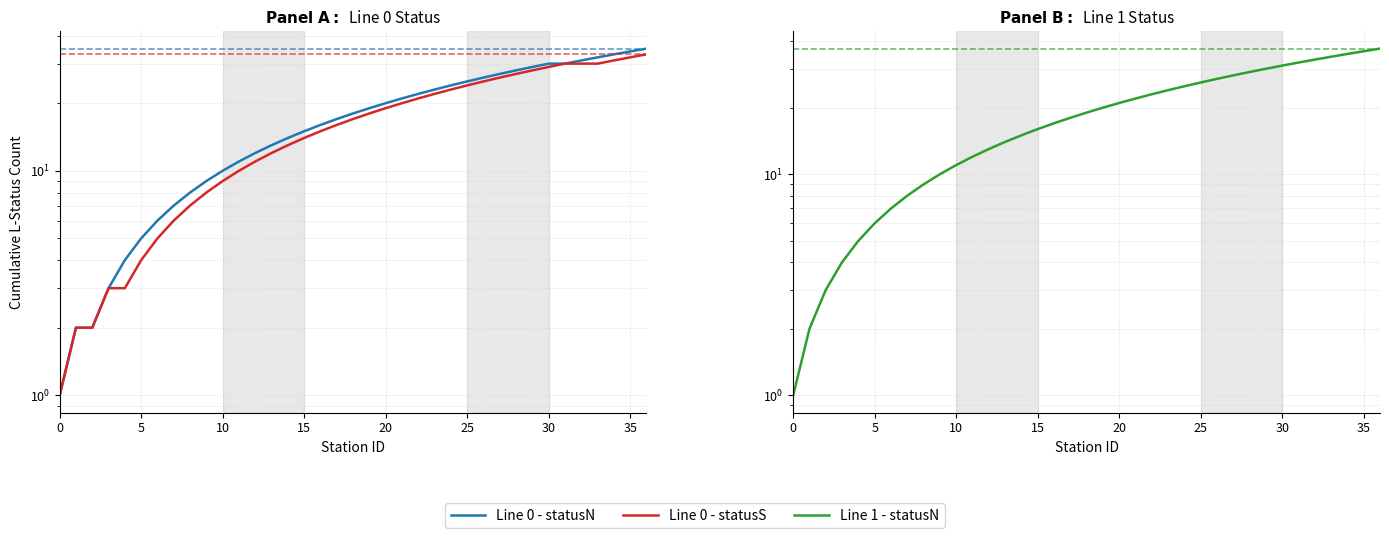

What is the spread (max minus min) of values at 35?

2